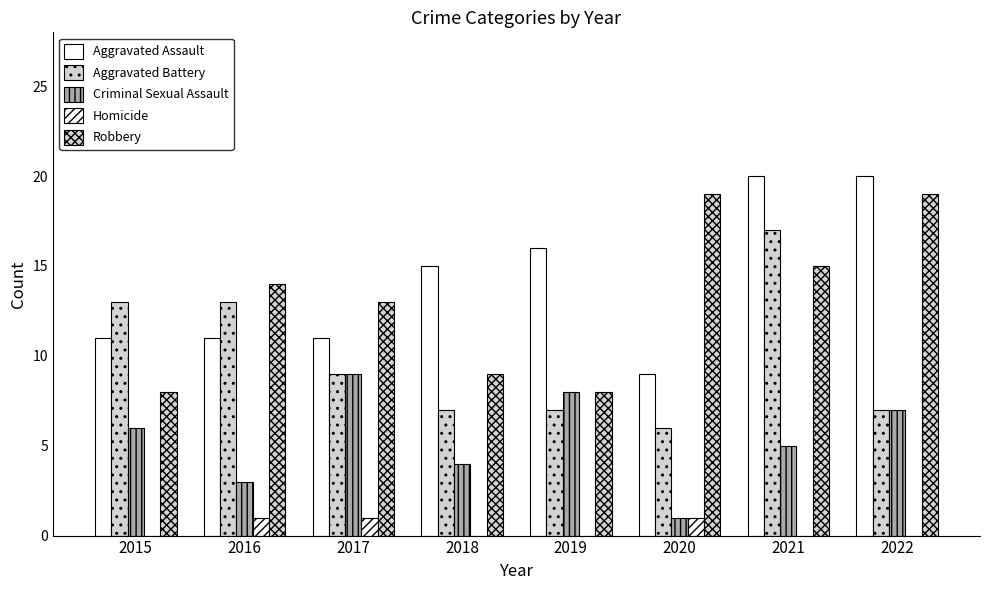

Are the bars horizontal?

No